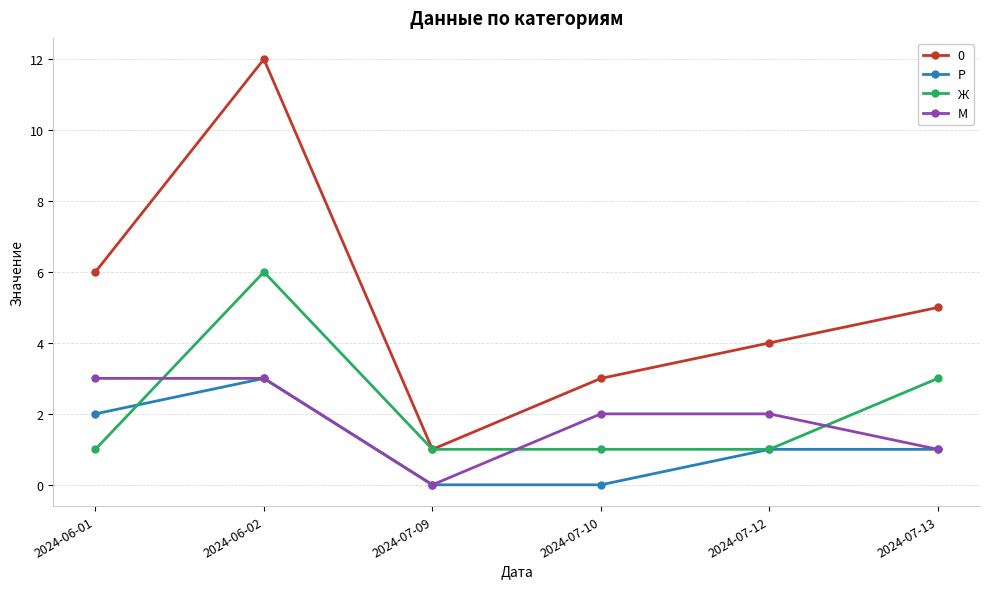

At which label does Р first exceed 1?

2024-06-01